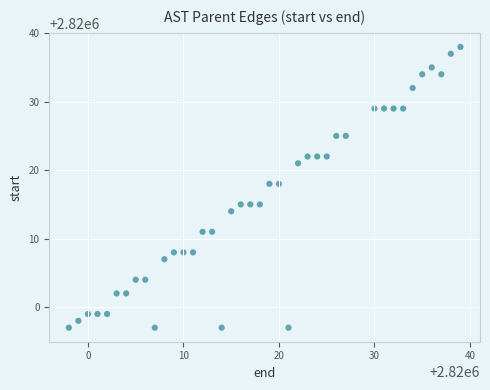

What is the range of Y values (max minus min)?

41